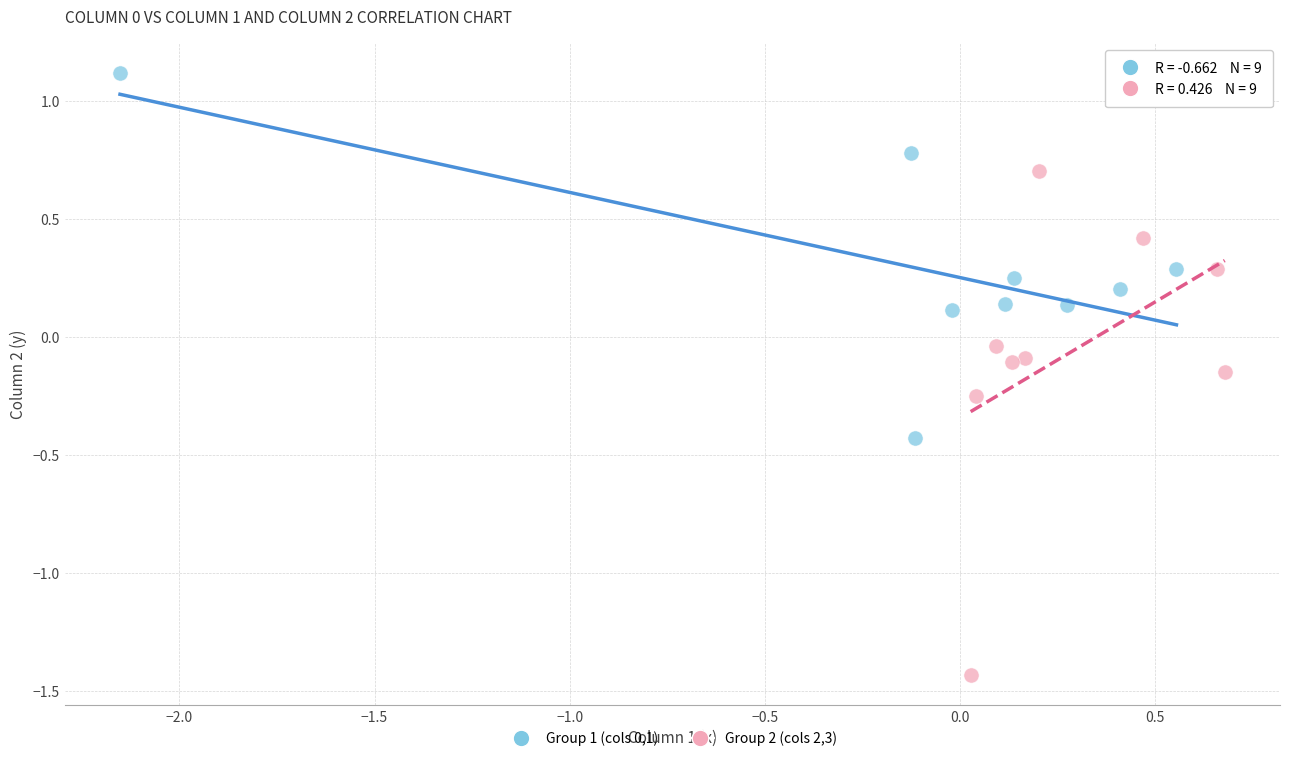

Which series reaches the minimum Y coordinate?

Group 2 (cols 2,3)